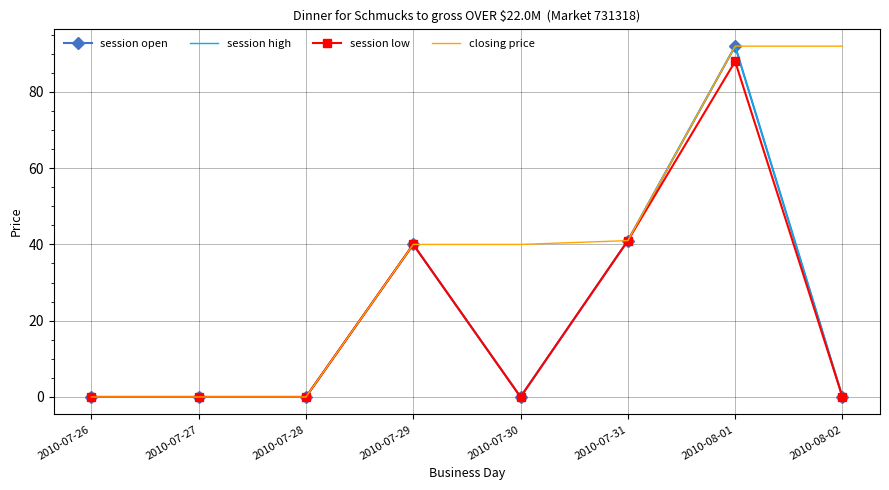

The value of session open at 2010-07-28 is -31. True or false?

False